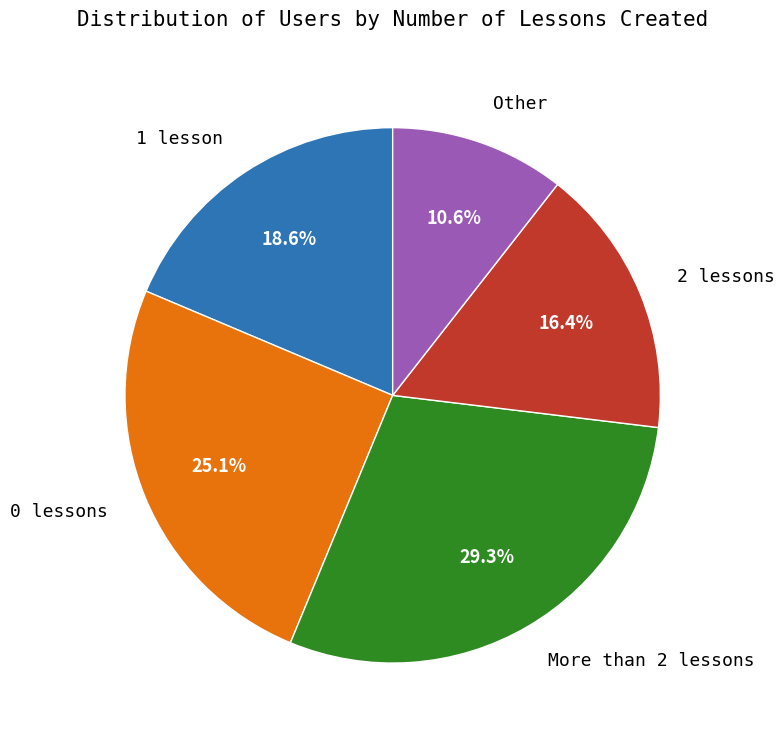

How many segments does this pie chart have?

5